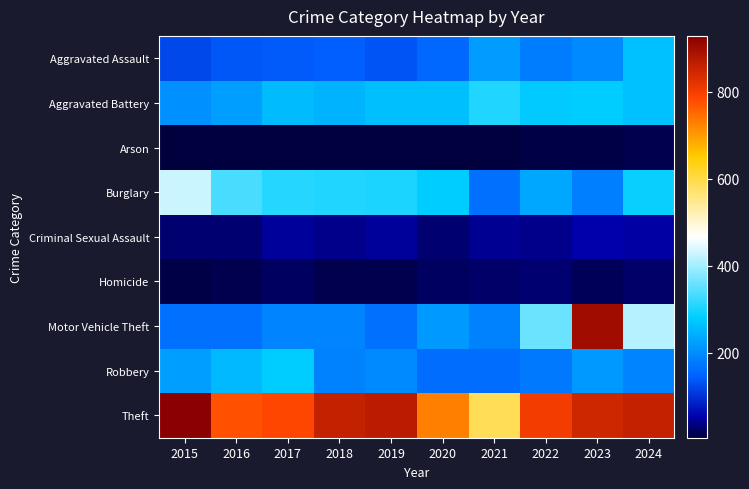

At which category is the sum across all series the highest?

2023